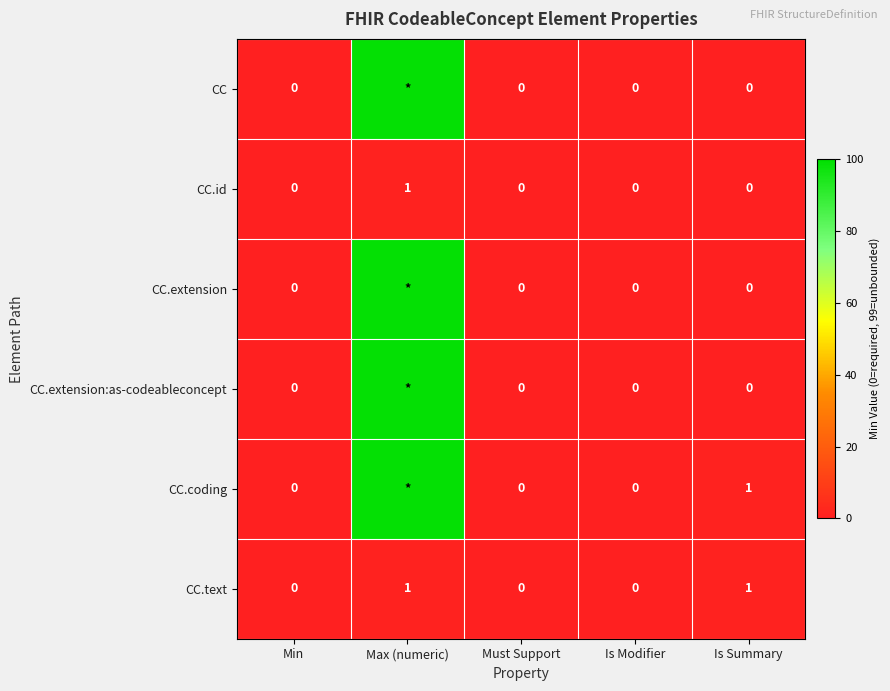

Is it true that CC.text equals 1 at Is Summary?

True